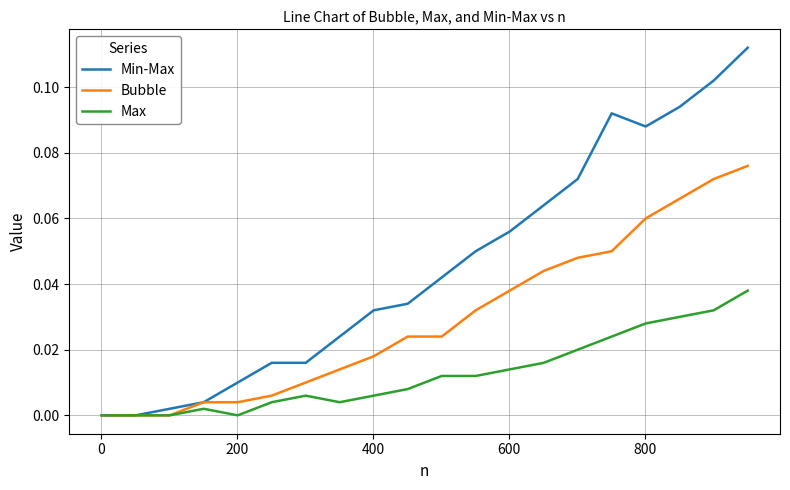

Which series has the widest spread of values?

Min-Max